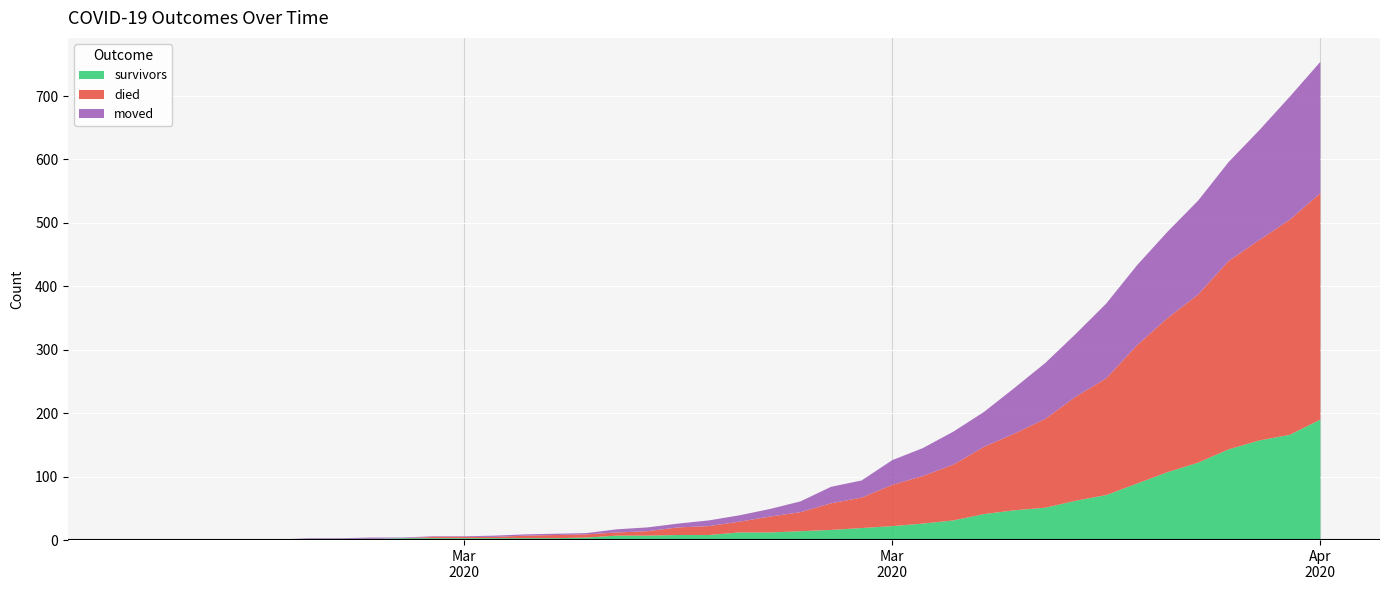

Reading right to left, transcribe all the data shown in this chart.

survivors: 2020-04-06=190	2020-04-05=166	2020-04-04=157	2020-04-03=143	2020-04-02=122	2020-04-01=107	2020-03-31=89	2020-03-30=71	2020-03-29=62	2020-03-28=51	2020-03-27=47	2020-03-26=41	2020-03-25=31	2020-03-24=26	2020-03-23=22	2020-03-22=19	2020-03-21=16	2020-03-20=14	2020-03-19=12	2020-03-18=12	2020-03-17=8	2020-03-16=8	2020-03-15=7	2020-03-14=7	2020-03-13=4	2020-03-12=3	2020-03-11=3	2020-03-10=3	2020-03-09=3	2020-03-08=3	2020-03-07=3	2020-03-06=2	2020-03-05=2	2020-03-04=2	2020-03-03=0	2020-03-02=0	2020-03-01=0	2020-02-29=0	2020-02-28=0	2020-02-27=0
died: 2020-04-06=357	2020-04-05=339	2020-04-04=316	2020-04-03=297	2020-04-02=265	2020-04-01=243	2020-03-31=218	2020-03-30=184	2020-03-29=164	2020-03-28=140	2020-03-27=121	2020-03-26=106	2020-03-25=88	2020-03-24=75	2020-03-23=65	2020-03-22=48	2020-03-21=42	2020-03-20=30	2020-03-19=25	2020-03-18=17	2020-03-17=14	2020-03-16=12	2020-03-15=7	2020-03-14=5	2020-03-13=5	2020-03-12=5	2020-03-11=4	2020-03-10=2	2020-03-09=2	2020-03-08=2	2020-03-07=0	2020-03-06=0	2020-03-05=0	2020-03-04=0	2020-03-03=0	2020-03-02=0	2020-03-01=0	2020-02-29=0	2020-02-28=0	2020-02-27=0
moved: 2020-04-06=207	2020-04-05=194	2020-04-04=173	2020-04-03=156	2020-04-02=148	2020-04-01=136	2020-03-31=126	2020-03-30=118	2020-03-29=99	2020-03-28=88	2020-03-27=72	2020-03-26=55	2020-03-25=52	2020-03-24=44	2020-03-23=39	2020-03-22=27	2020-03-21=26	2020-03-20=17	2020-03-19=12	2020-03-18=10	2020-03-17=9	2020-03-16=6	2020-03-15=6	2020-03-14=5	2020-03-13=2	2020-03-12=2	2020-03-11=2	2020-03-10=2	2020-03-09=1	2020-03-08=1	2020-03-07=1	2020-03-06=2	2020-03-05=1	2020-03-04=1	2020-03-03=1	2020-03-02=1	2020-03-01=1	2020-02-29=0	2020-02-28=0	2020-02-27=0